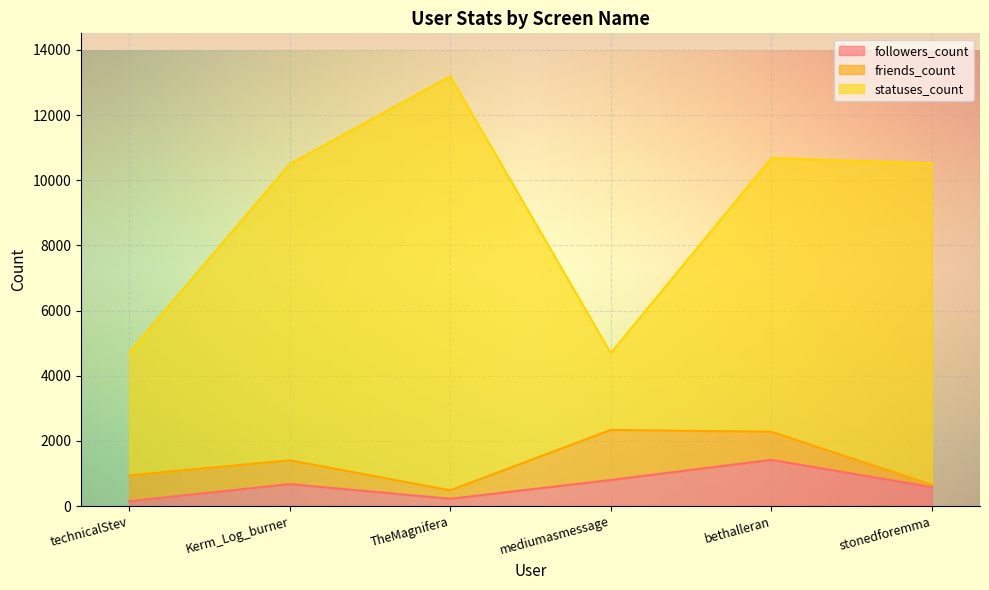

Which series changed the most between TheMagnifera and stonedforemma?

statuses_count